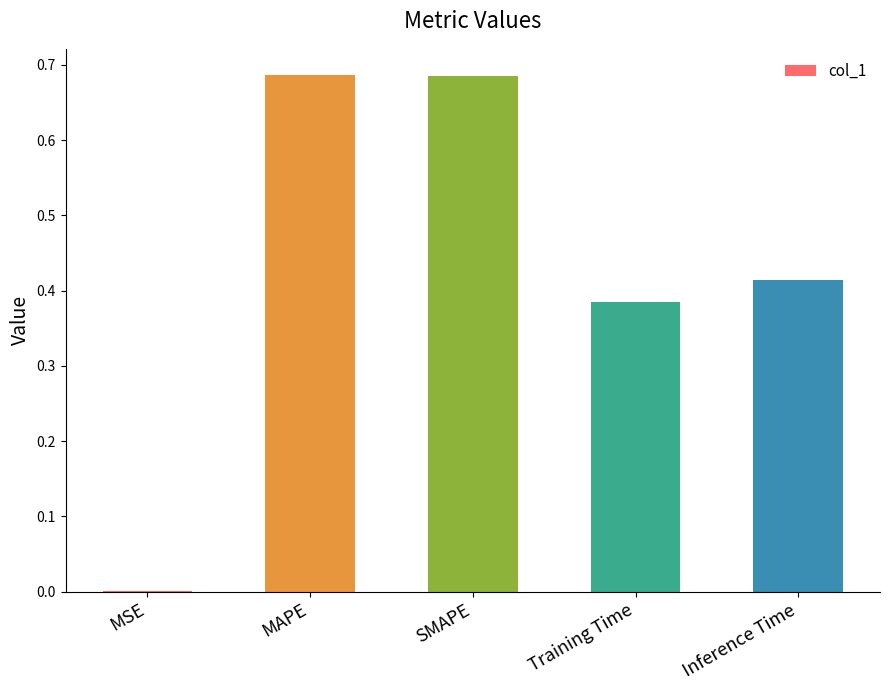

True or false: the data shows 0.0 at MSE.

True